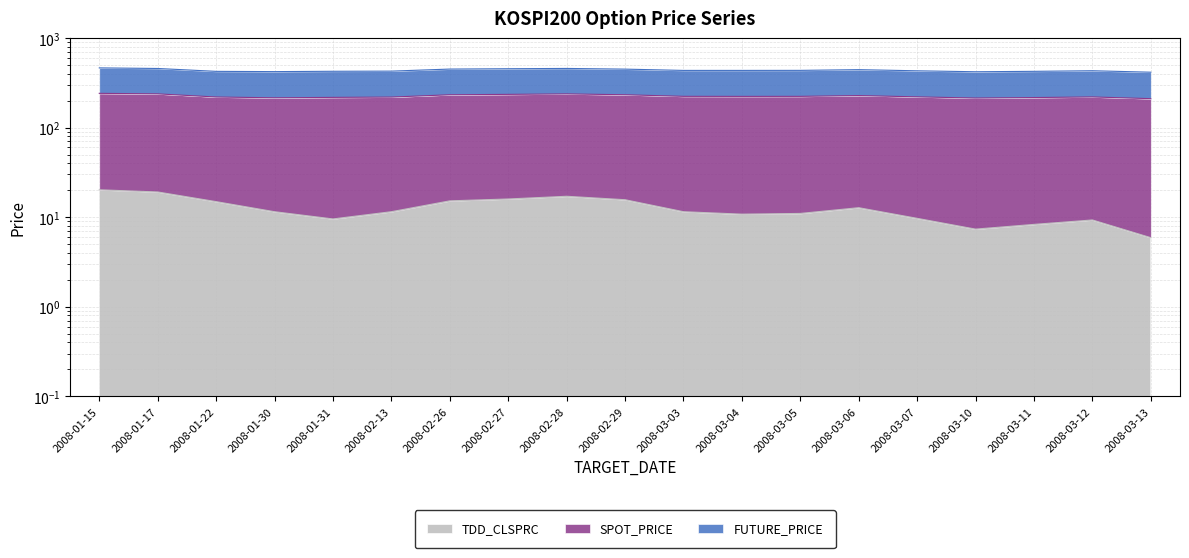

Does the chart display data point markers on the line(s)?

No